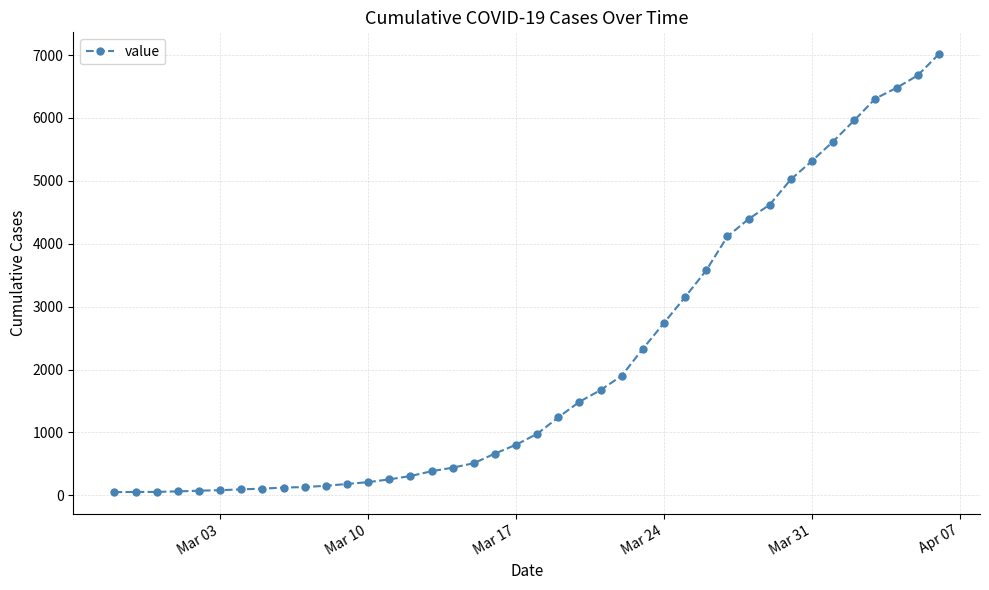

What is the maximum value shown in the chart?

7013